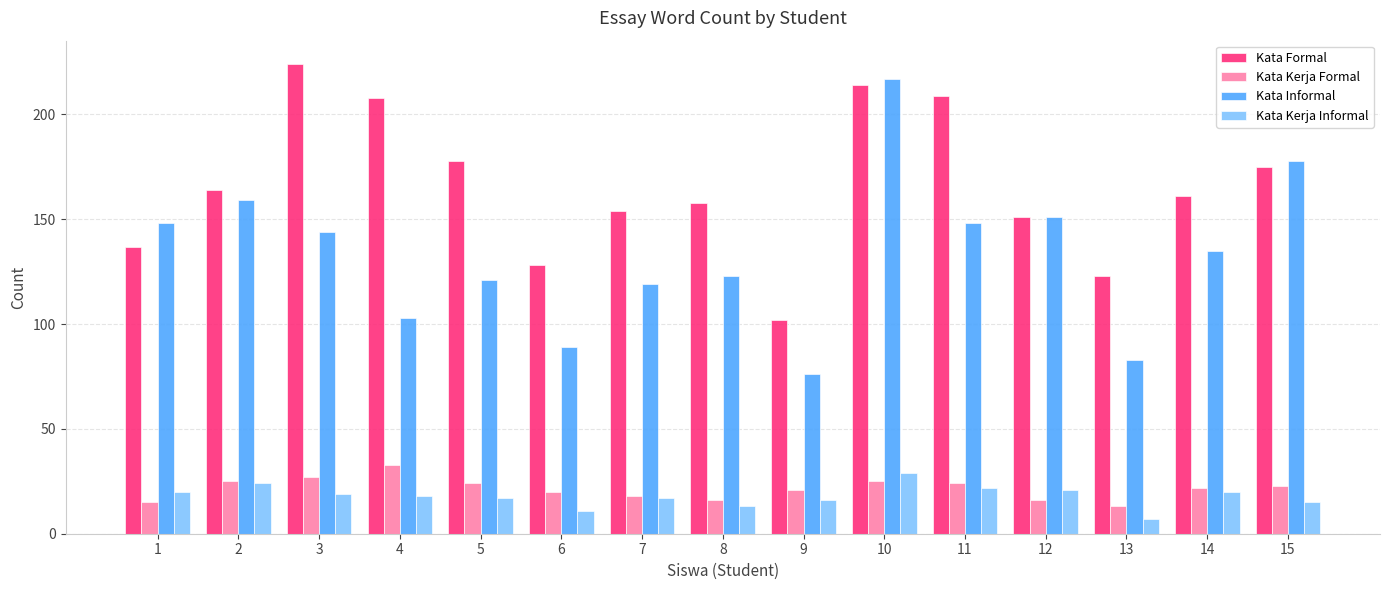

Reading right to left, list all the values displayed in this chart.

Kata Formal: 175	161	123	151	209	214	102	158	154	128	178	208	224	164	137
Kata Kerja Formal: 23	22	13	16	24	25	21	16	18	20	24	33	27	25	15
Kata Informal: 178	135	83	151	148	217	76	123	119	89	121	103	144	159	148
Kata Kerja Informal: 15	20	7	21	22	29	16	13	17	11	17	18	19	24	20